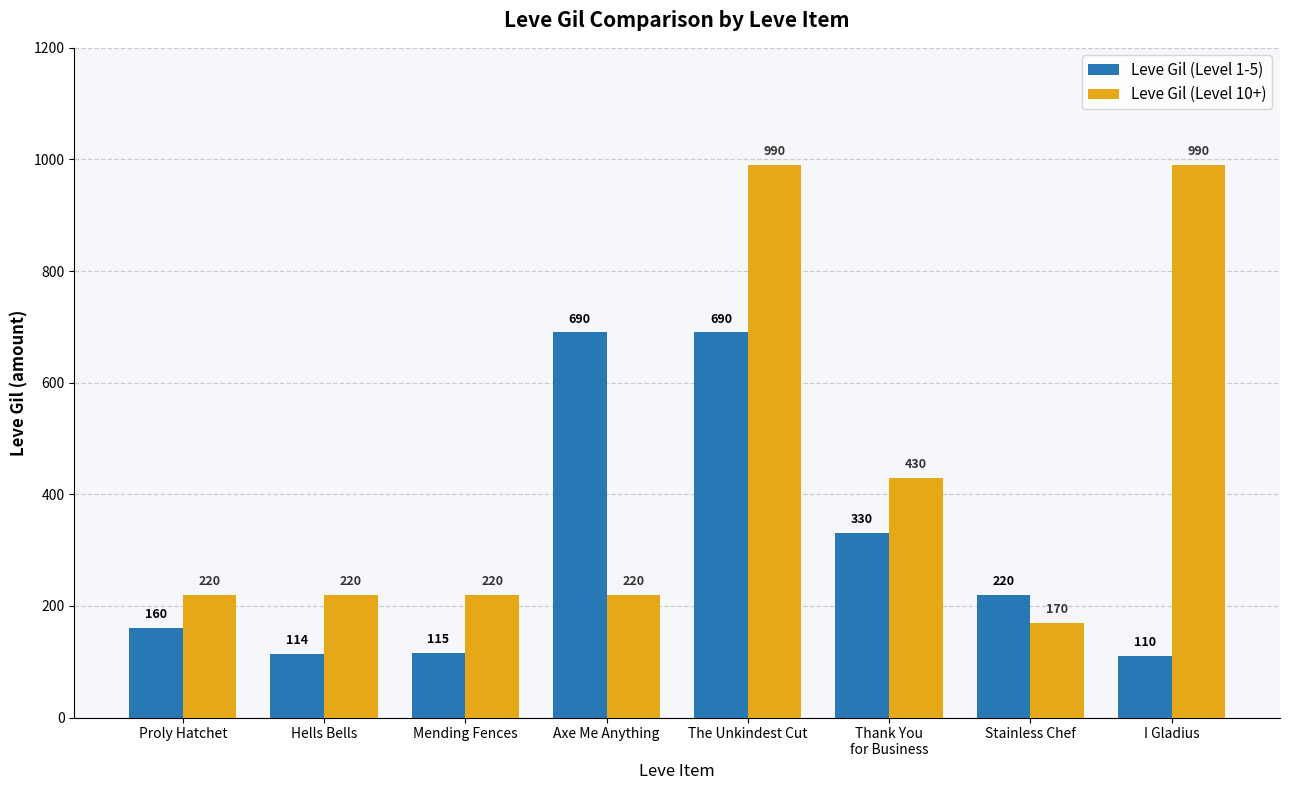

Count the number of data series in this chart.

2